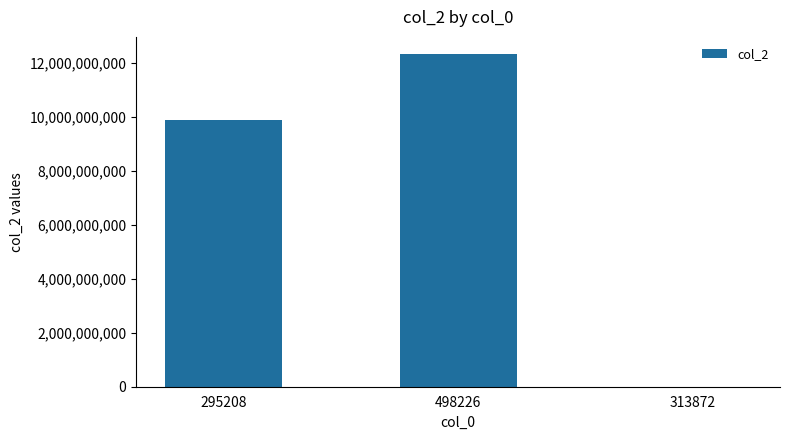

What is the maximum value shown in the chart?

12345678900